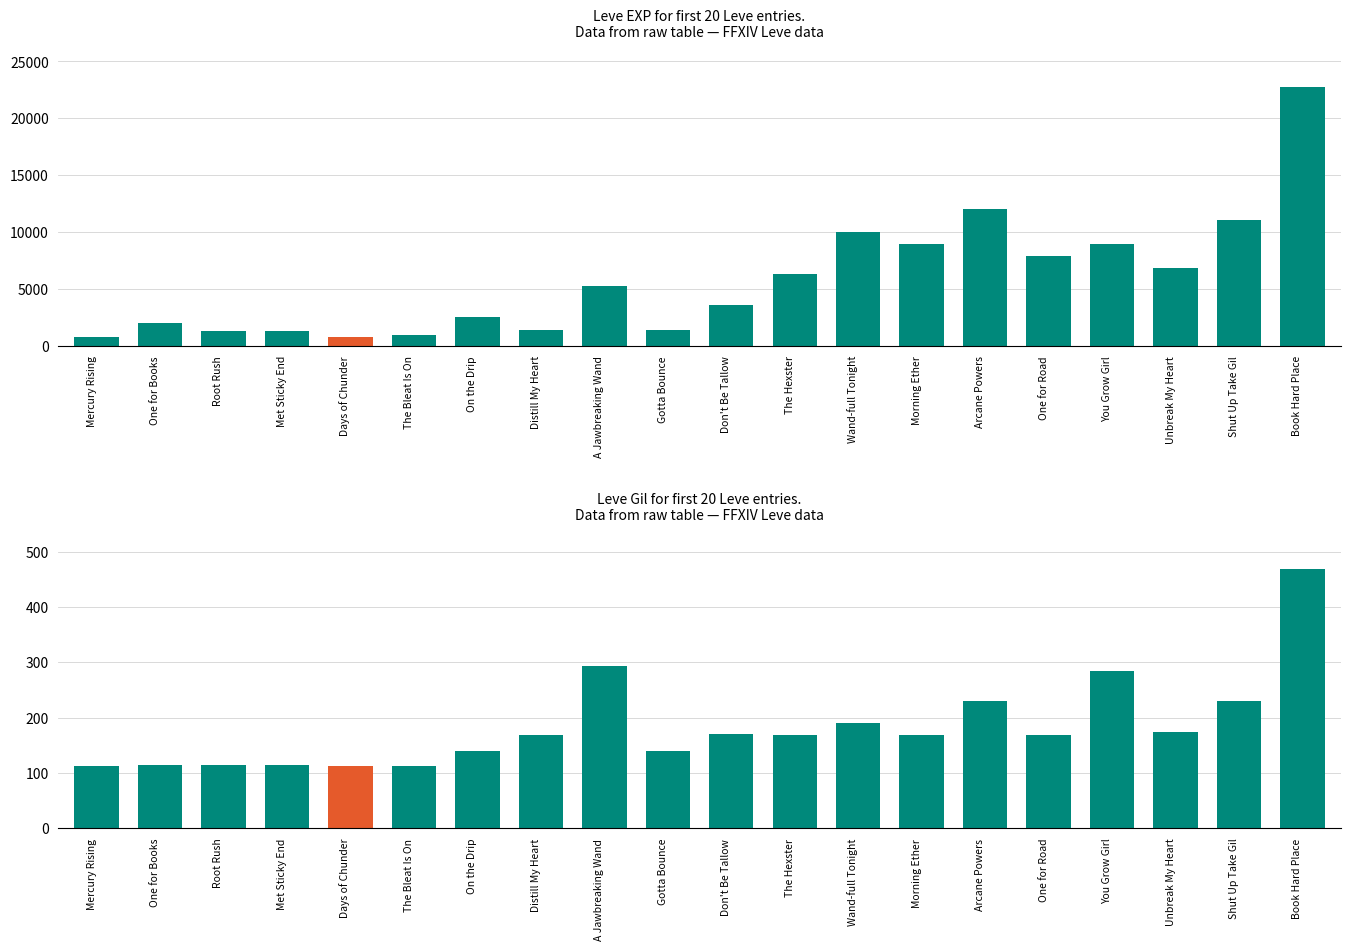

Is it true that Leve Gil equals 176 at One for Books?

False